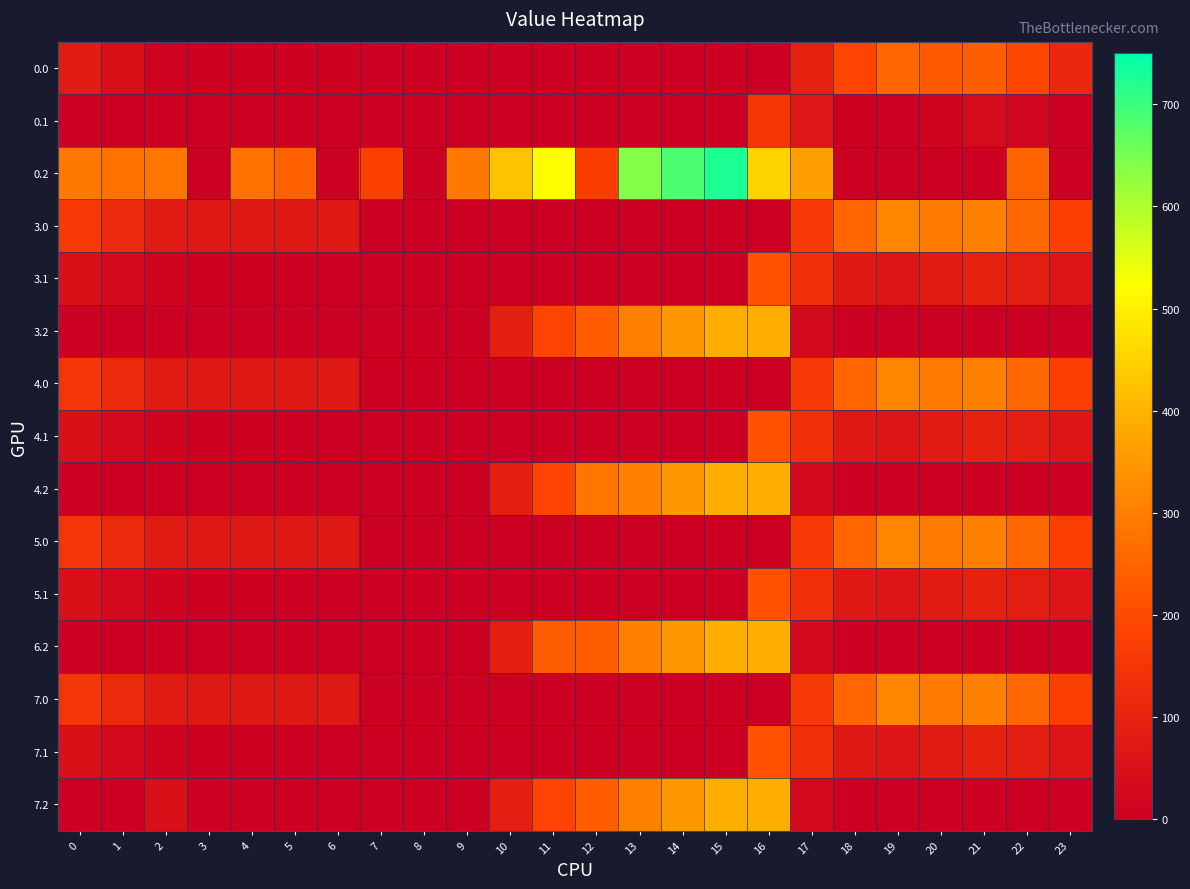

Between 8 and 12, which is larger?

8